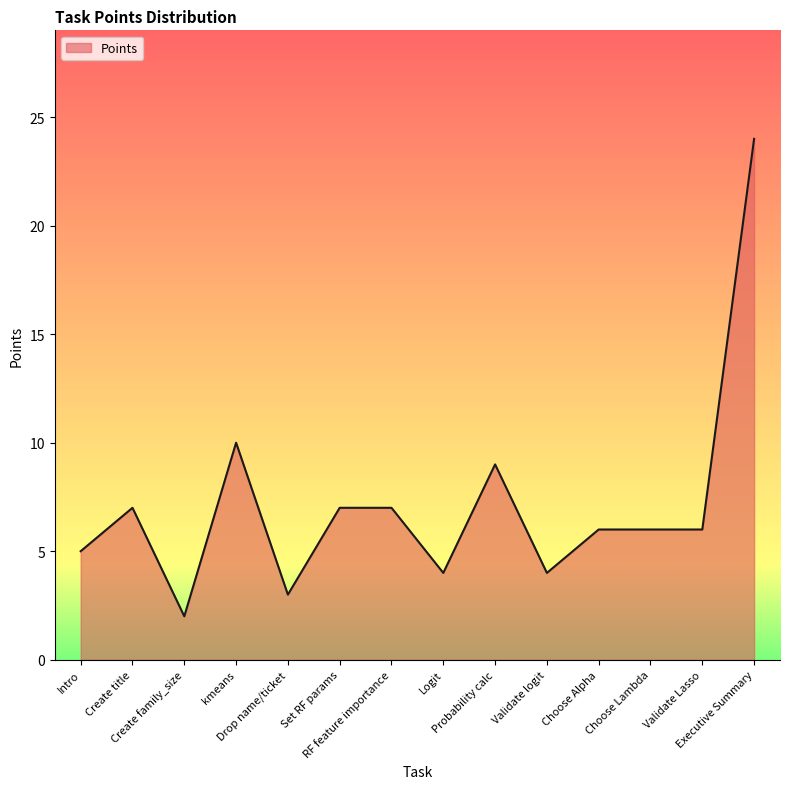

What is the difference between the maximum and minimum values?

22